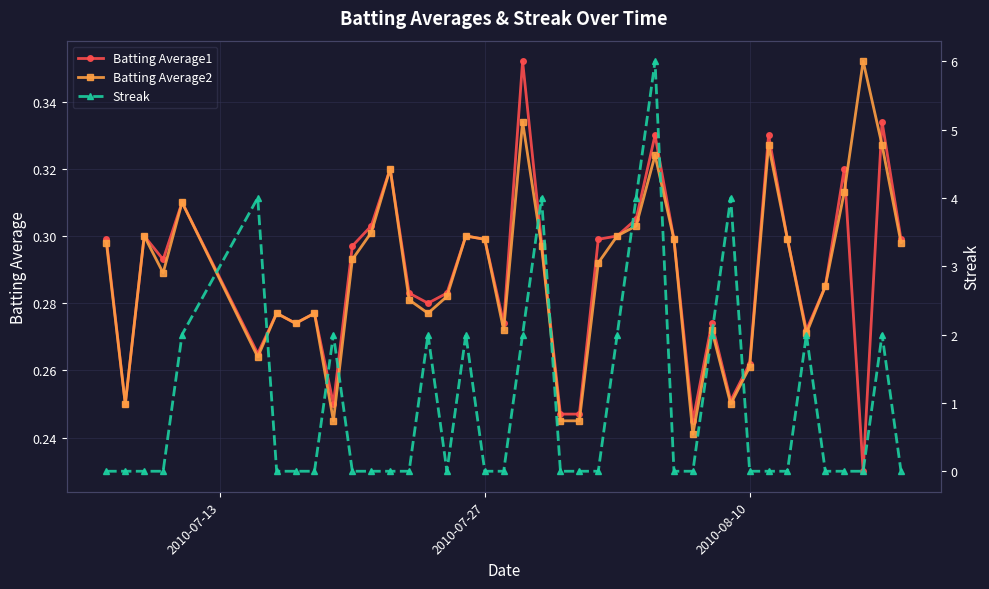

True or false: Batting Average2 and Streak cross at least once.

True